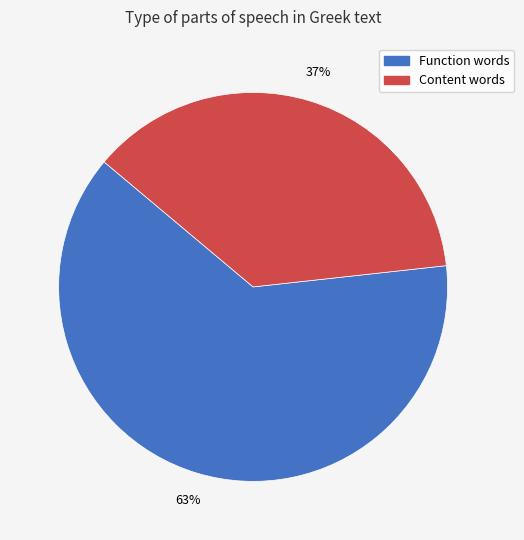

To the nearest percent, what portion does Function words represent?

63%